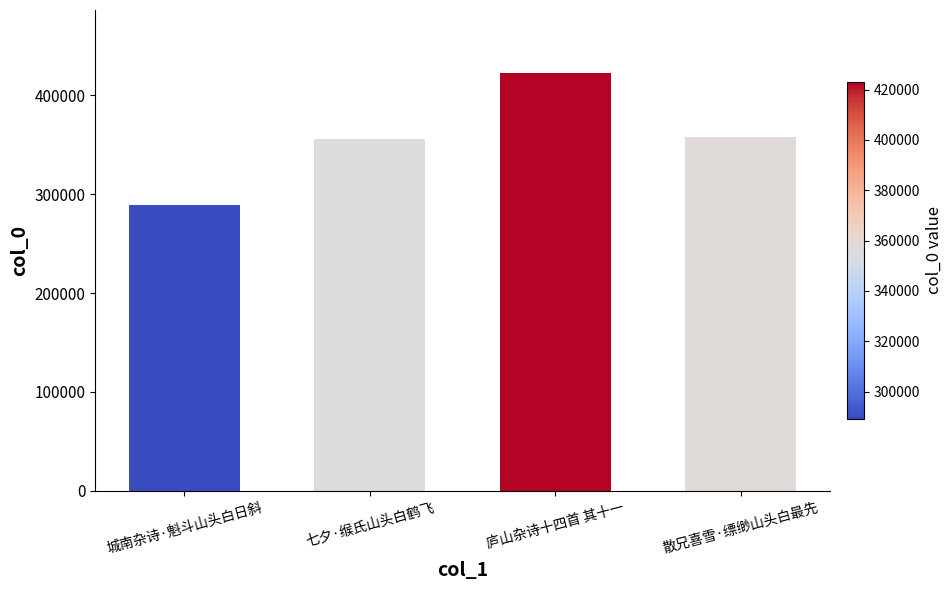

How many values are below 357962?

2